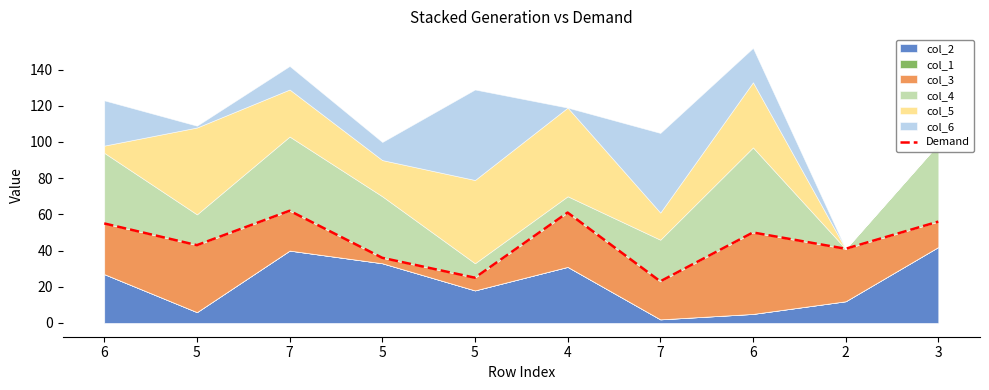

What is the smallest value displayed?

23